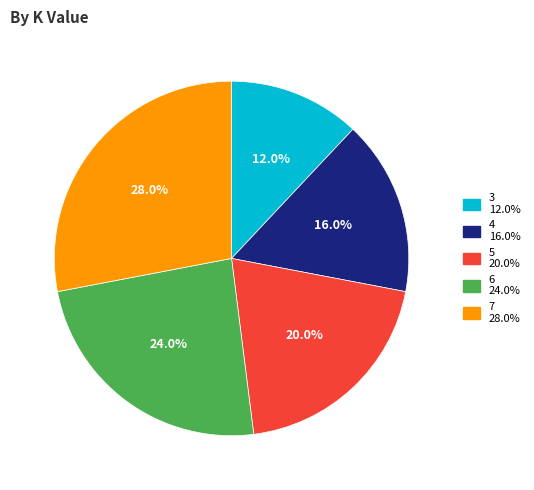

Is 6 the majority of the pie?

No